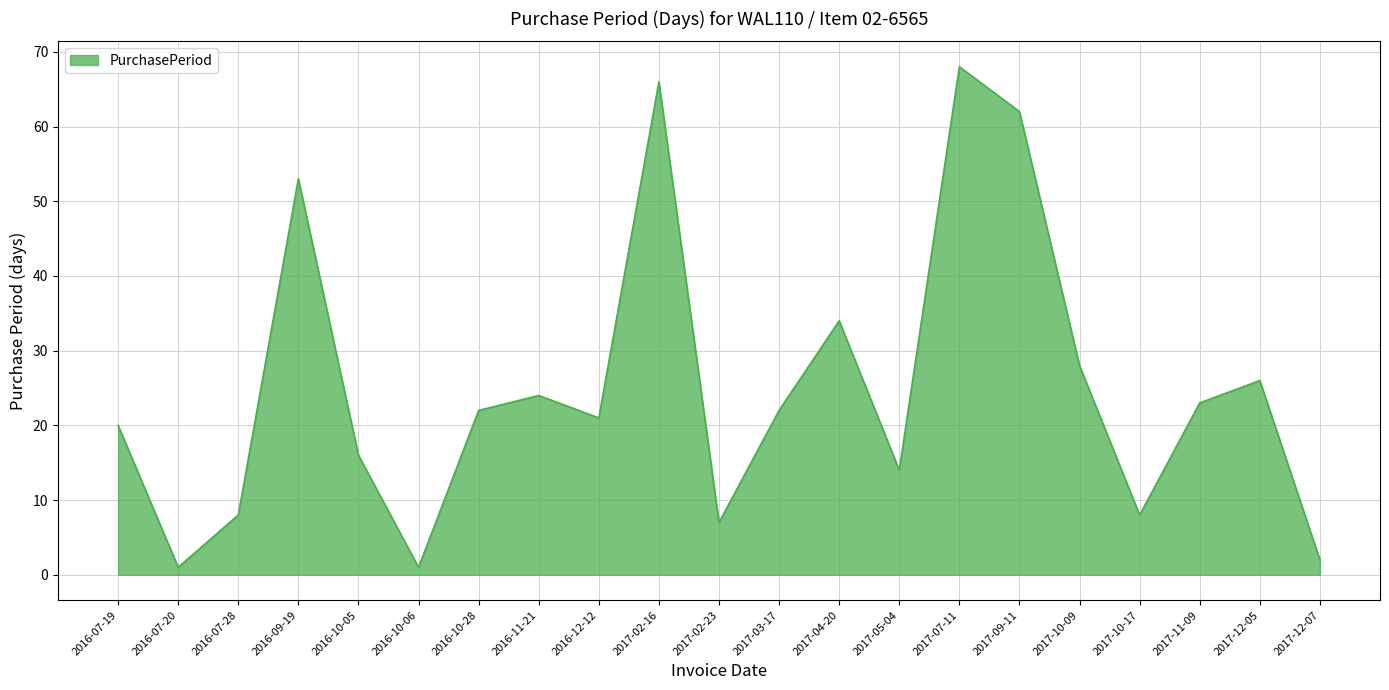

What is the change in value from 2016-09-19 to 2016-12-12?

-32